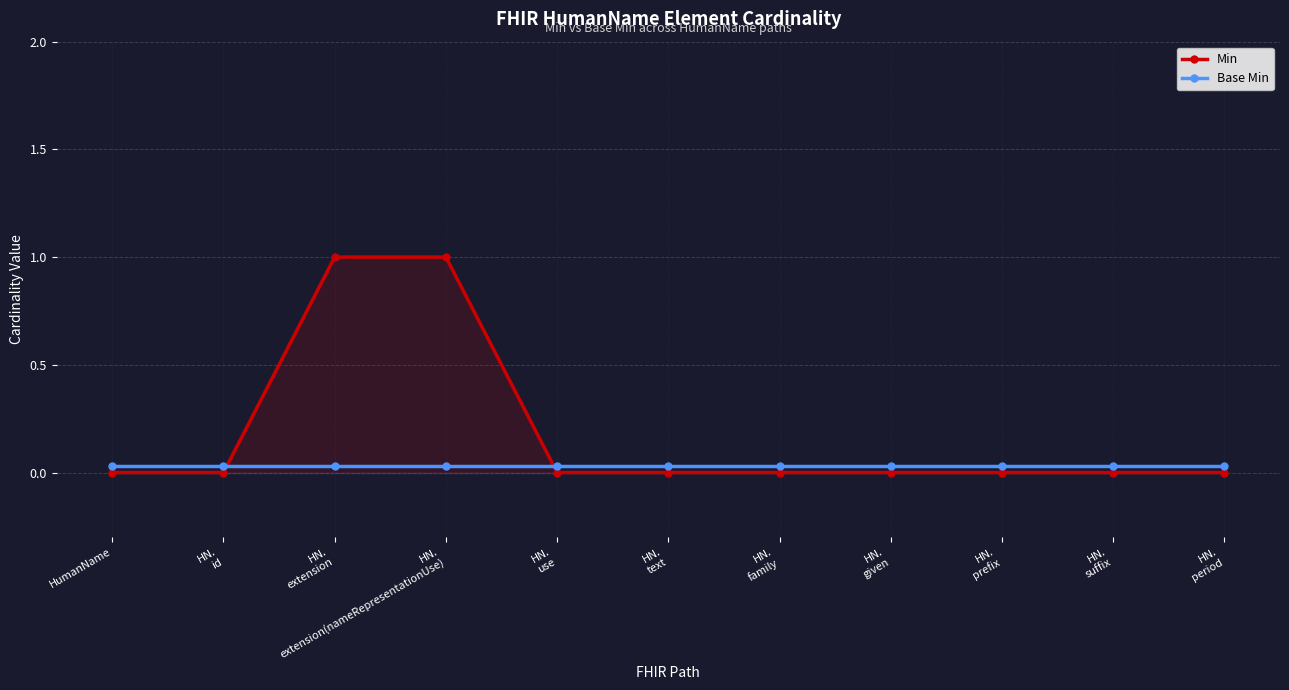

List the series in order of their peak value, lowest first.

Base Min, Min